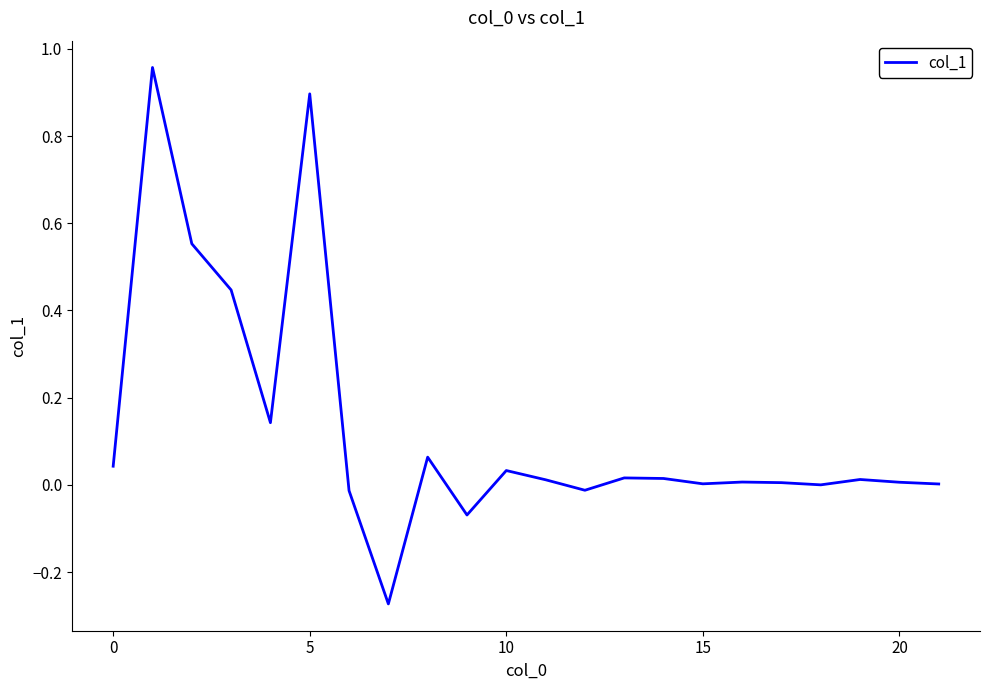

What is the difference between the maximum and minimum values?

1.2